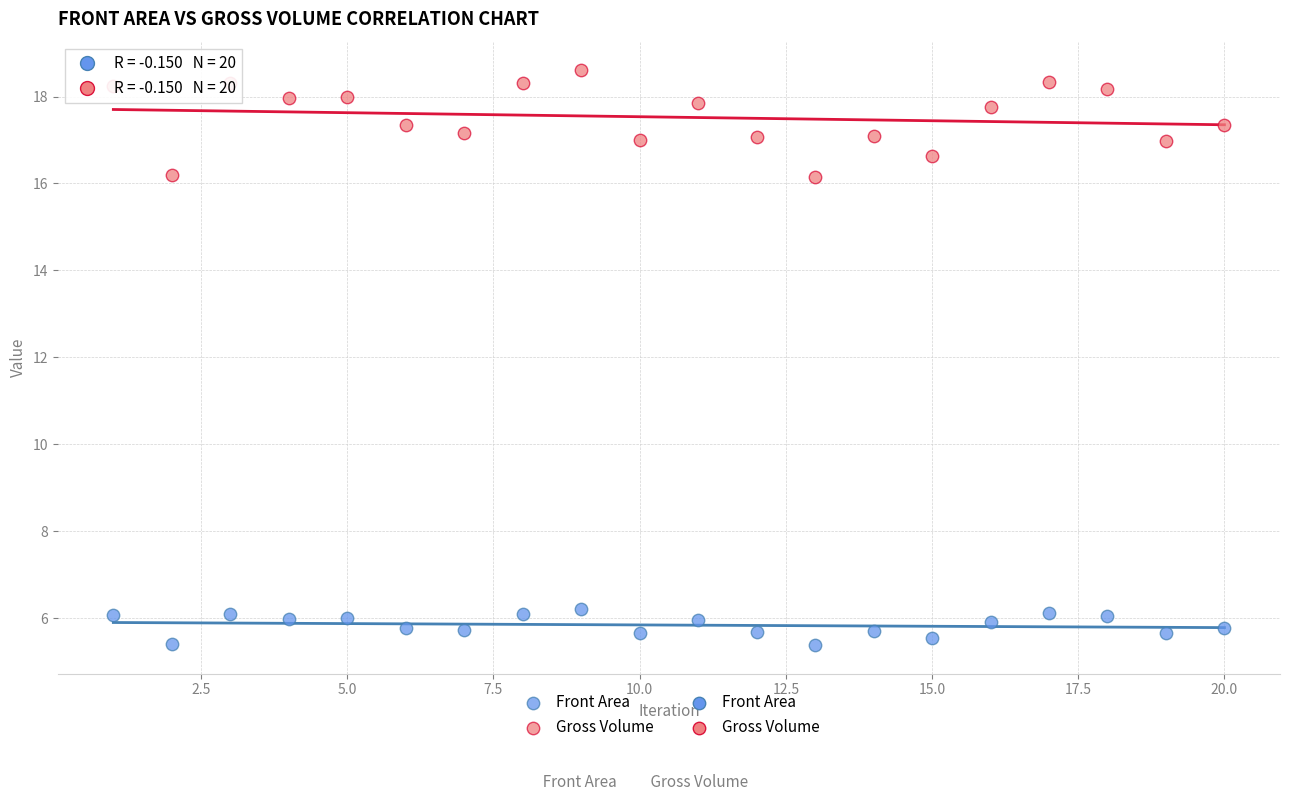

Across all data points, what is the range of Y values (max minus min)?

13.2